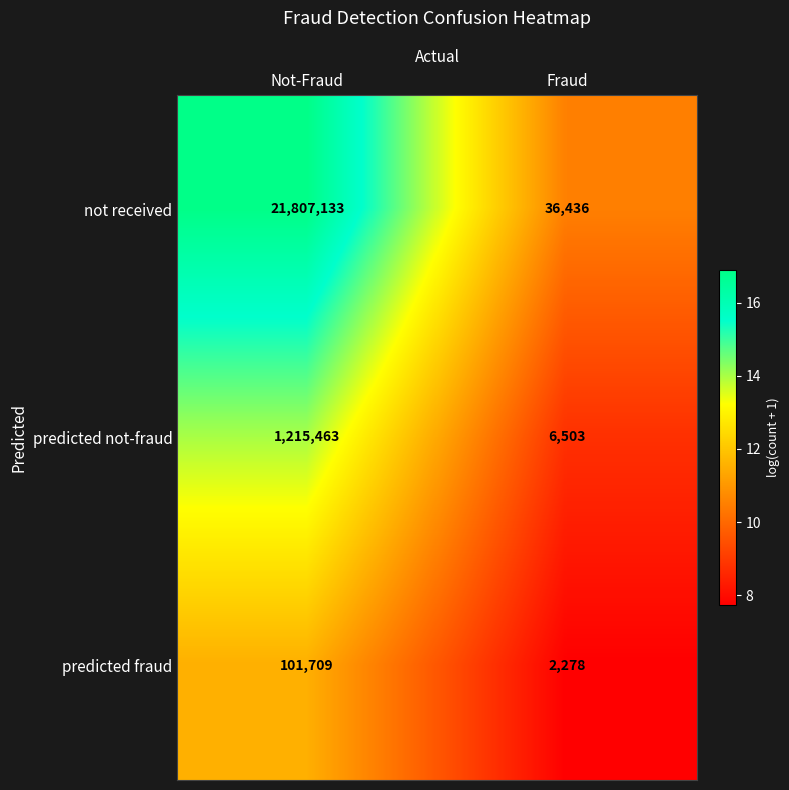

What is the total value across all series at Fraud?

45217